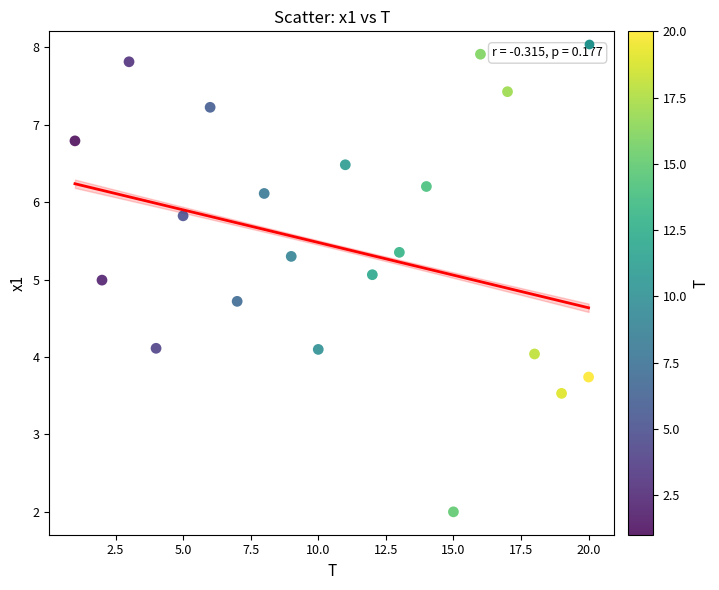

What is the range of X values (max minus min)?

19.0